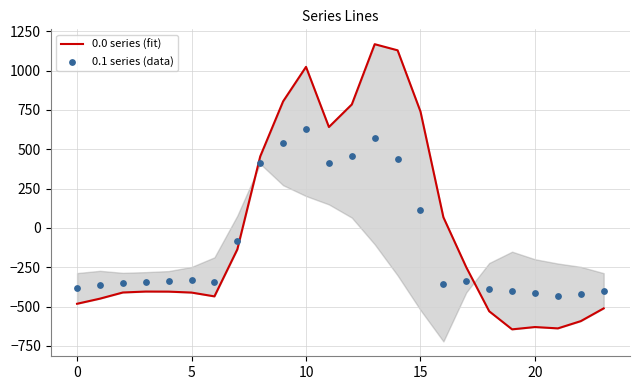

Which series has the largest Y range (max minus min)?

0.0 series (fit)